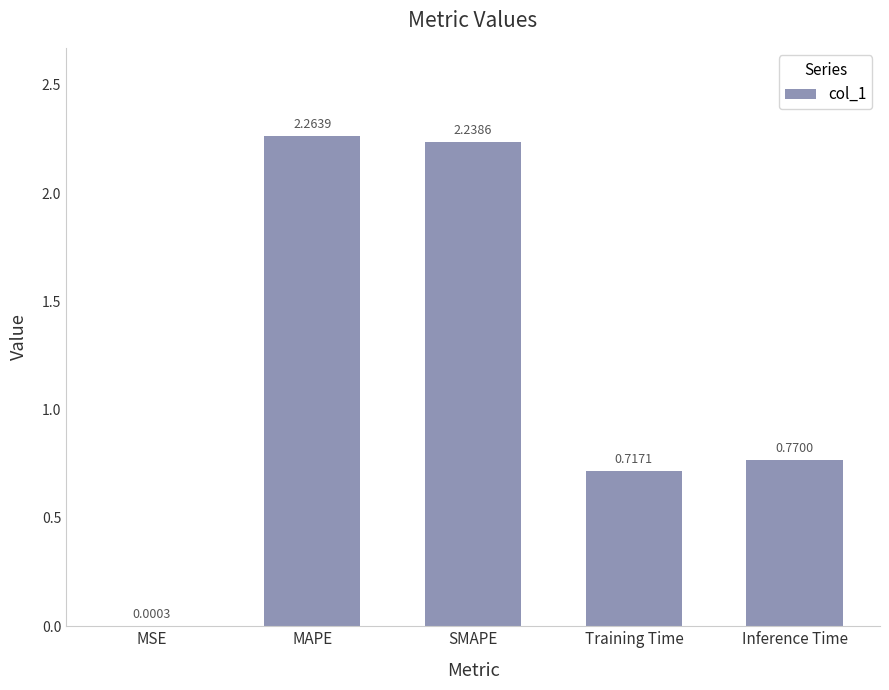

At which category does the chart reach its peak across all series?

MAPE